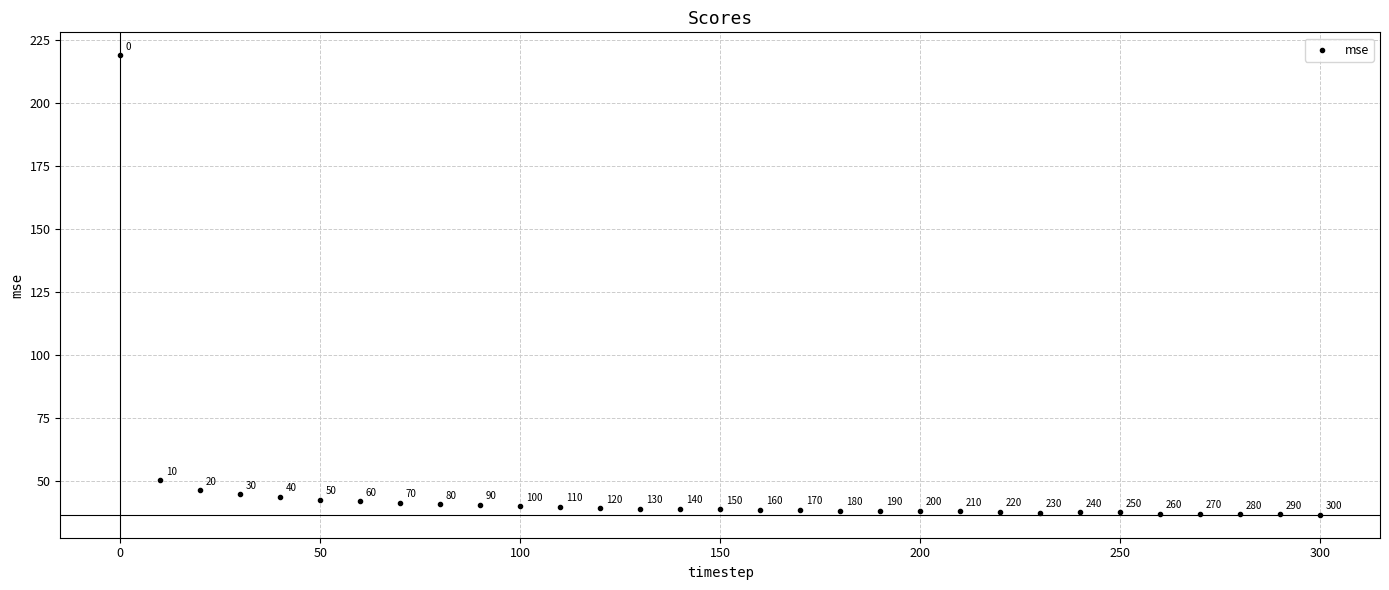

What Y value in the scatter plot is closest to 127?

50.4